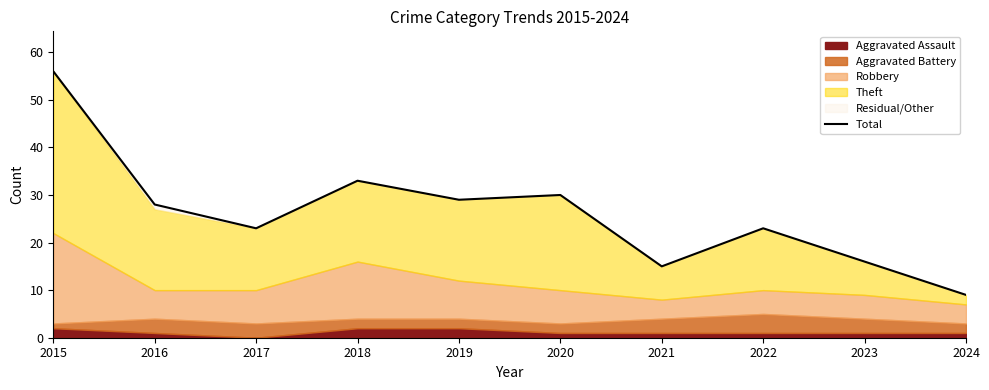

What is the sum of the values at 2018 and 2023?

49